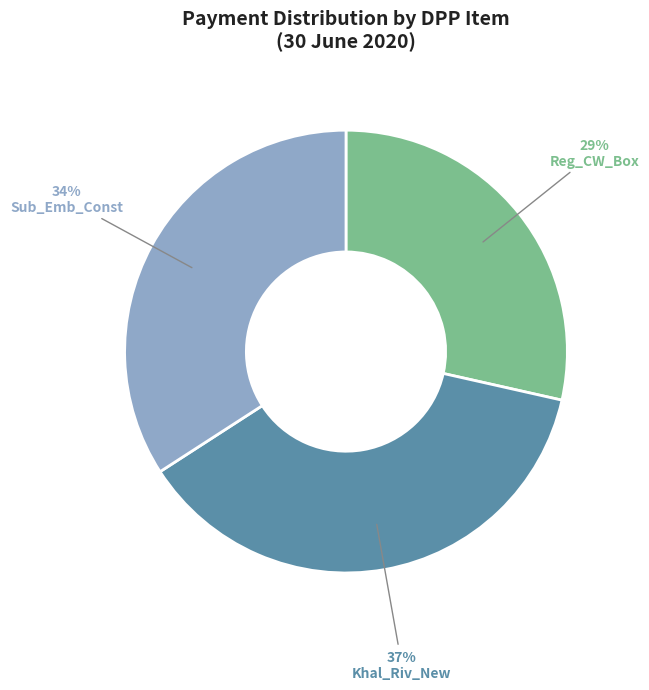

The Khal_Riv_New slice represents 37% of the pie. True or false?

True